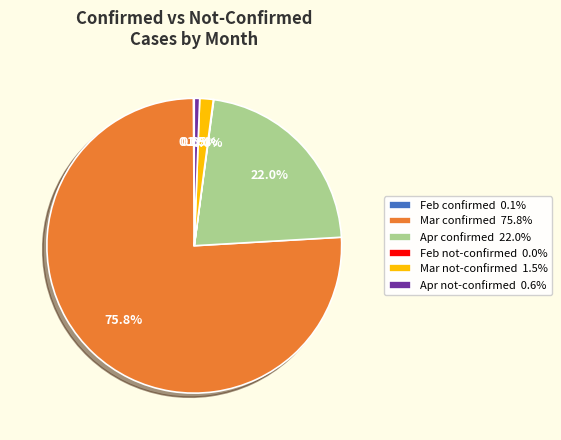

Between Mar confirmed 75.8% and Apr confirmed 22.0%, which is larger?

Mar confirmed 75.8%